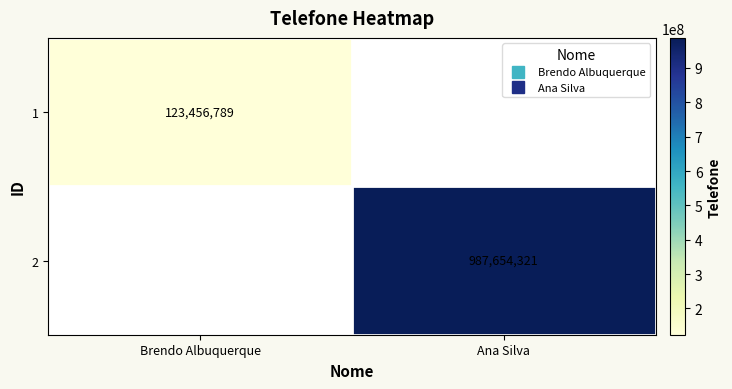

At how many categories does at least one series exceed 890137426?

1